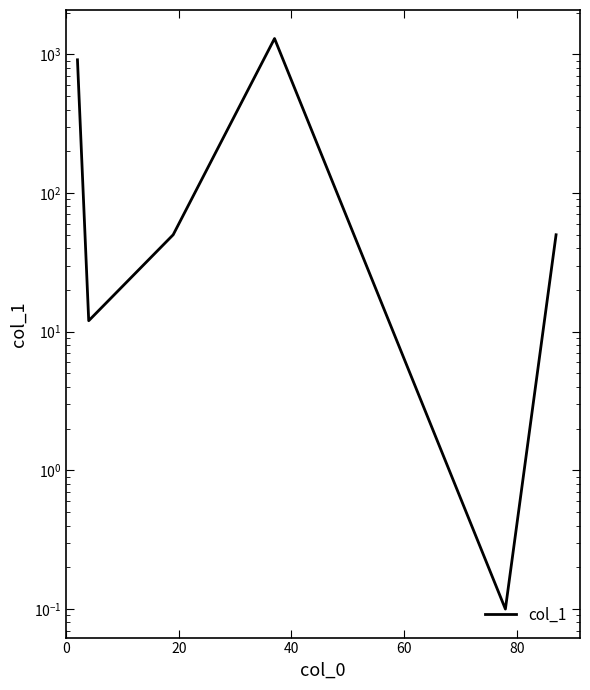

What is the sum of all values?

2325.1